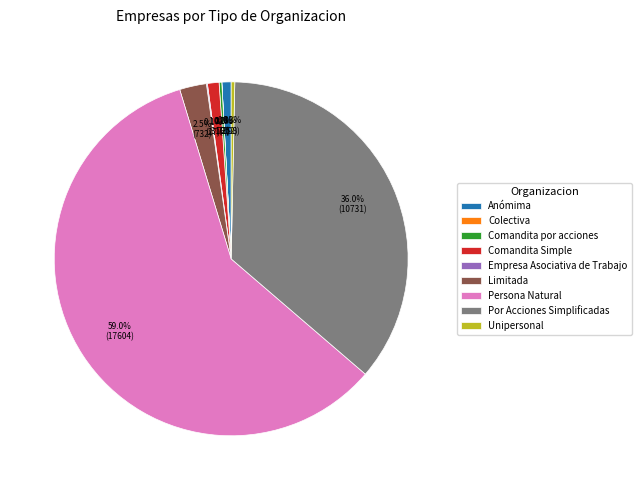

Combined, what portion of the pie is Limitada and Unipersonal?

2.8%